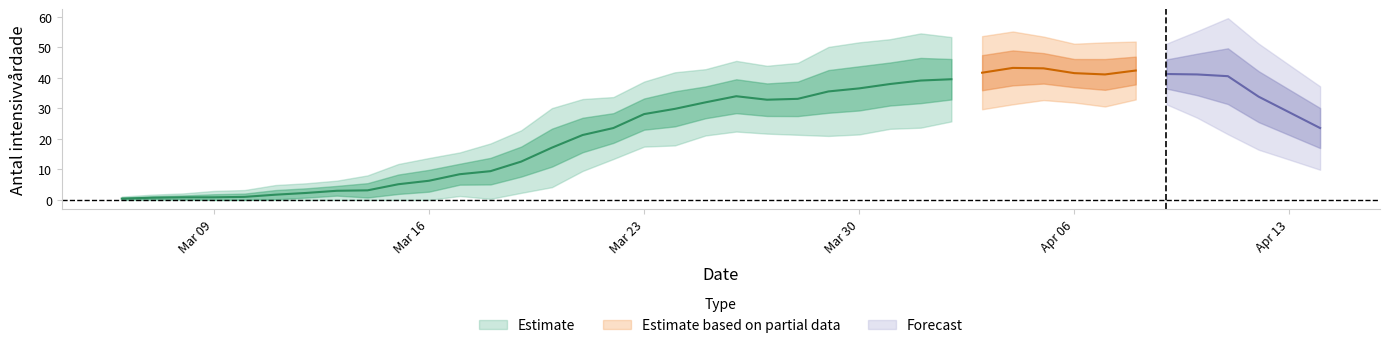

Does the chart have visible grid lines?

No